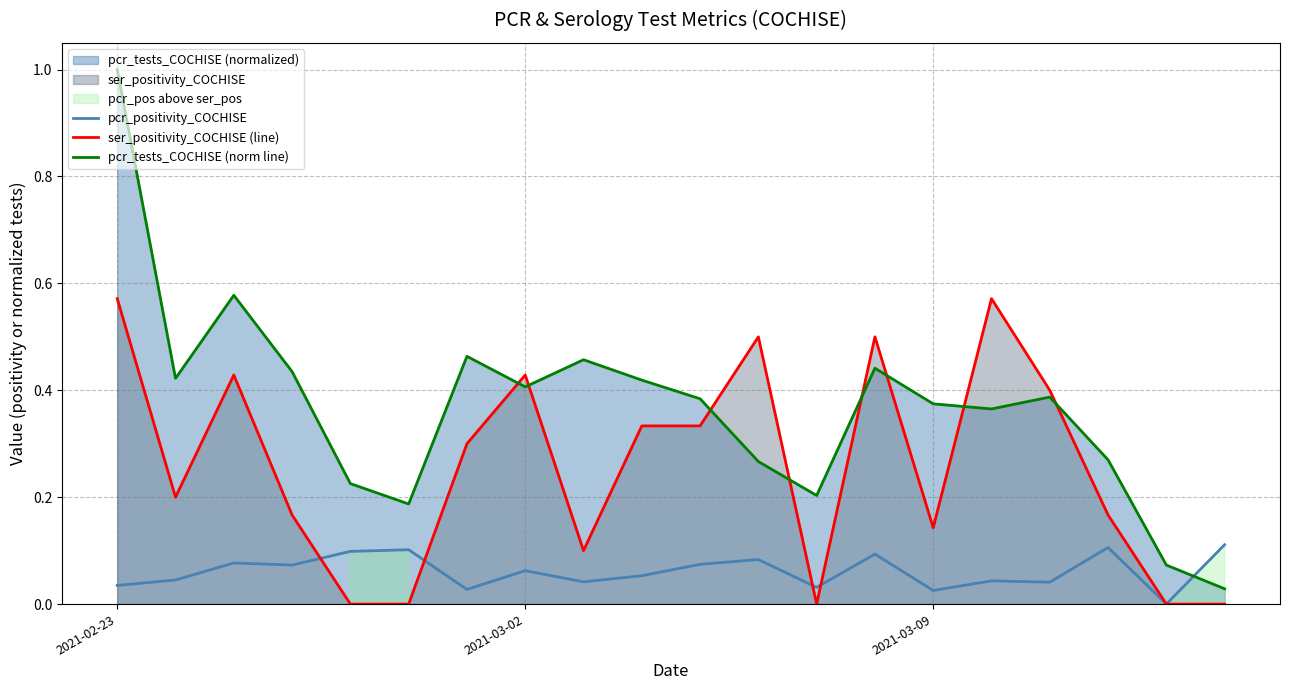

How many positive values does the pcr_positivity_COCHISE series have?

19